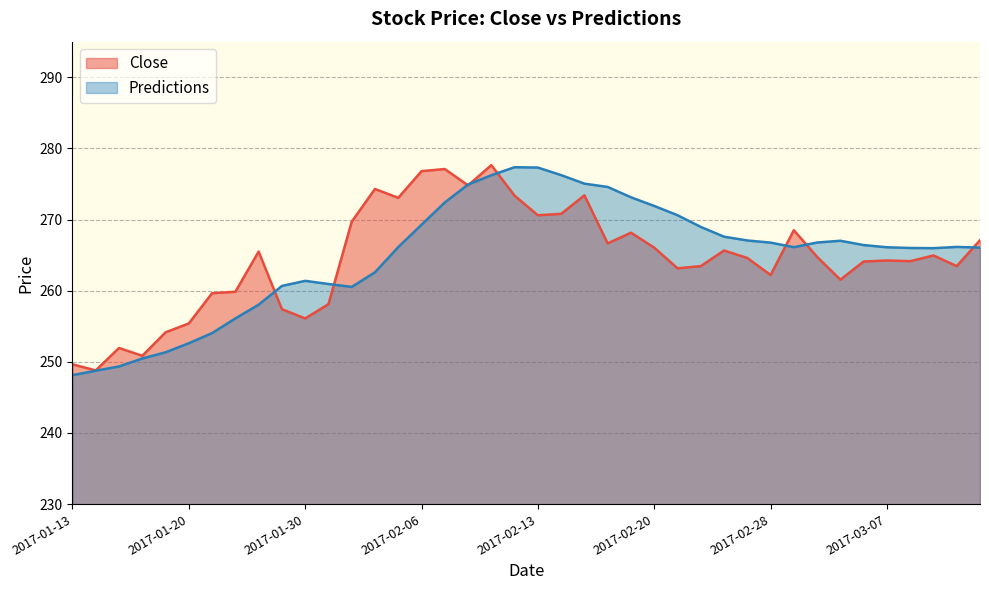

What is the difference between the Close values at 2017-03-08 and 2017-02-15?

9.2